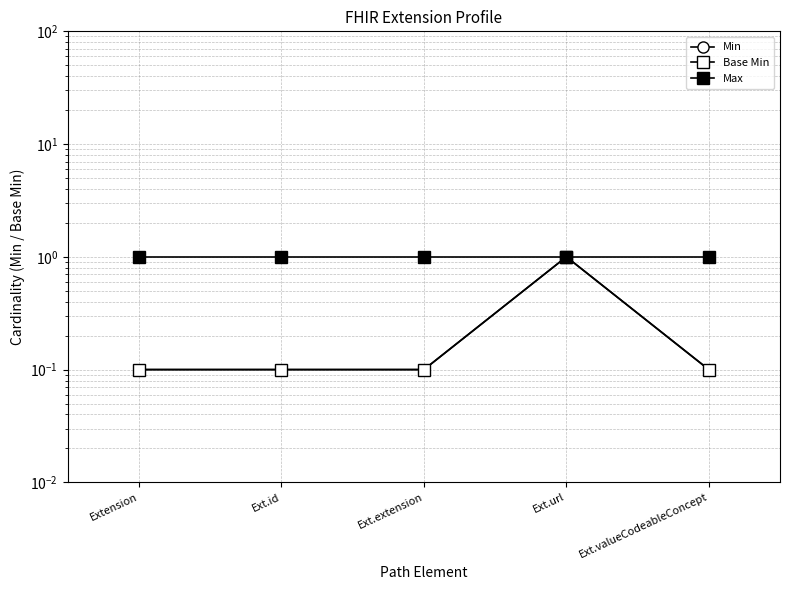

True or false: Max and Base Min cross at least once.

False